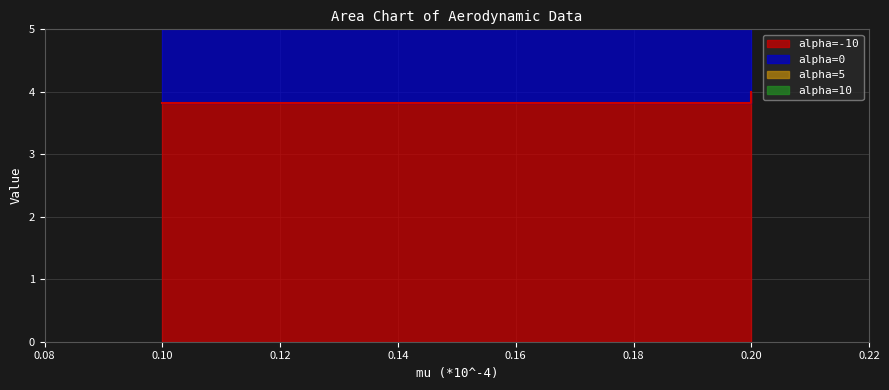

Count the number of categories in the chart.

2